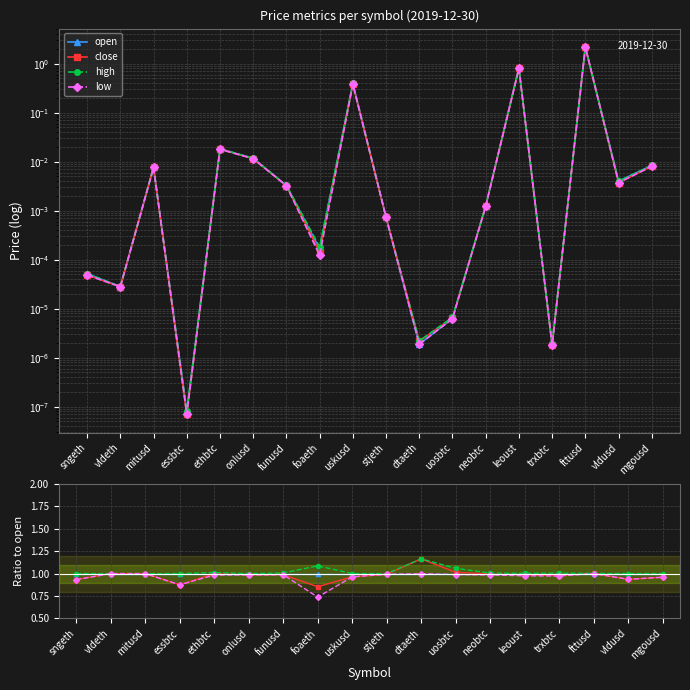

List the series in order of their peak value, lowest first.

open, low, close, high